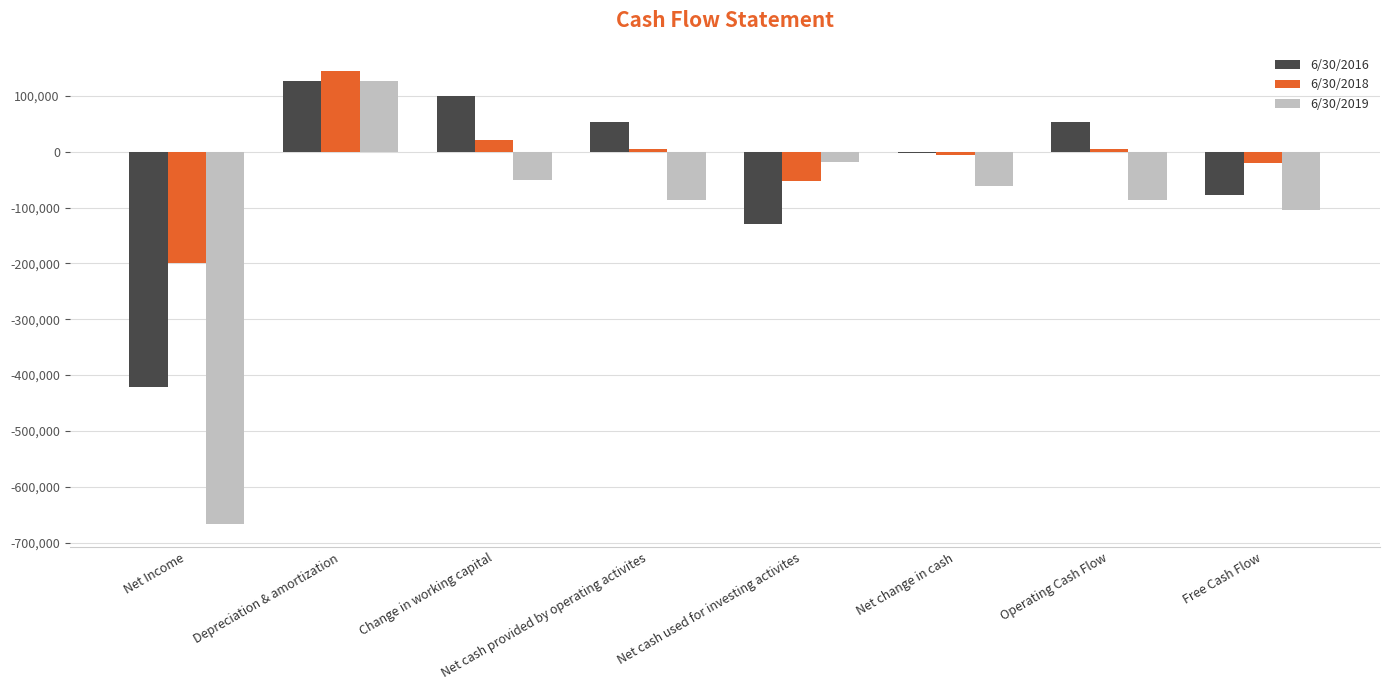

Which series changed the most between Net Income and Change in working capital?

6/30/2019